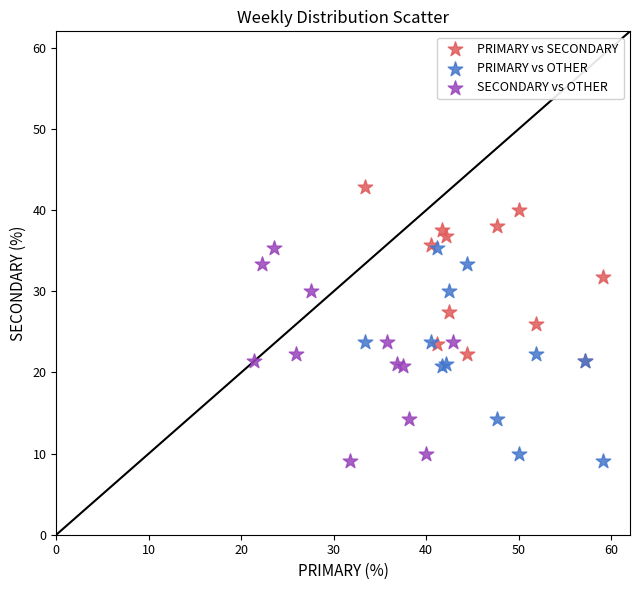

Which series reaches the maximum Y coordinate?

PRIMARY vs SECONDARY